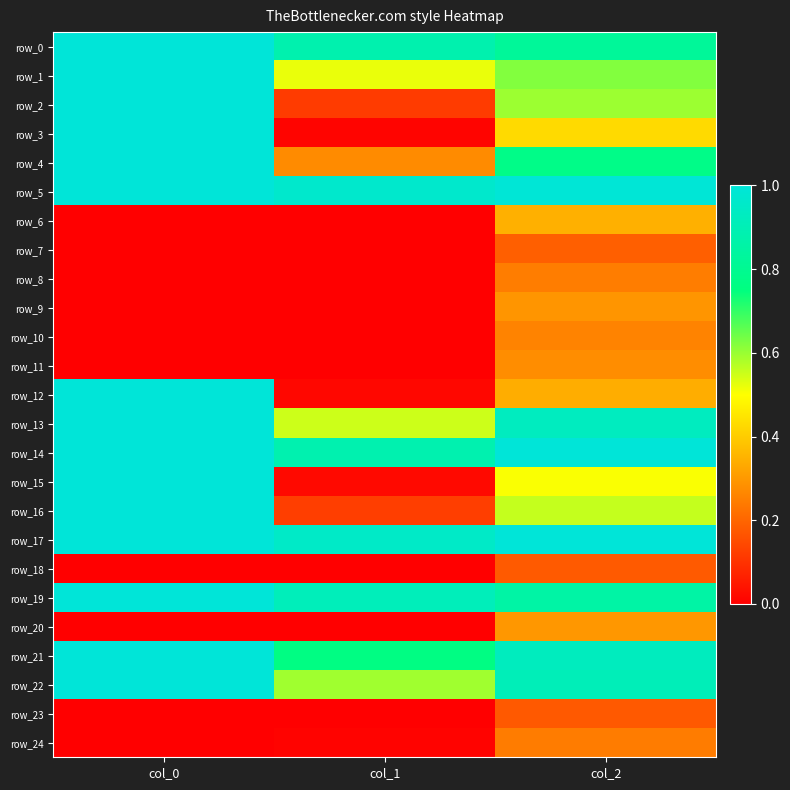

Which series has the largest total across all categories?

row_5